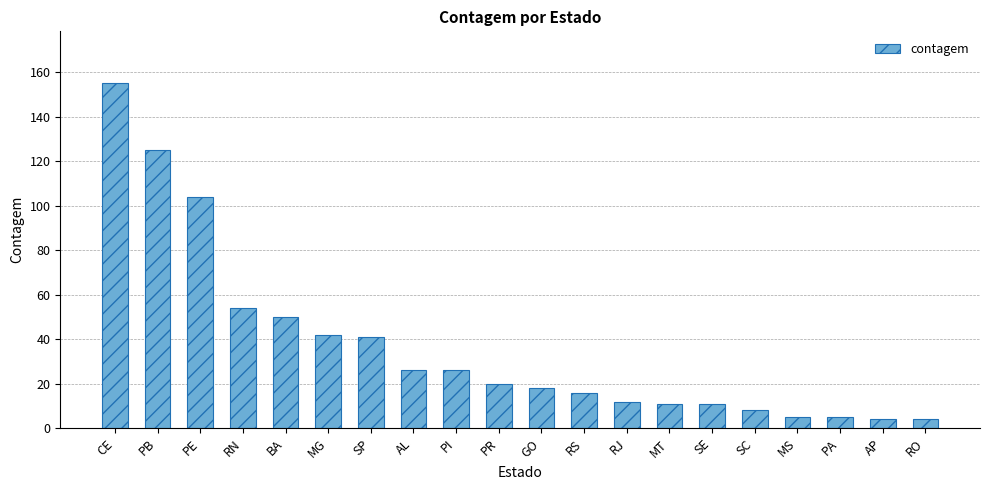

Reading left to right, list all the values displayed in this chart.

155	125	104	54	50	42	41	26	26	20	18	16	12	11	11	8	5	5	4	4